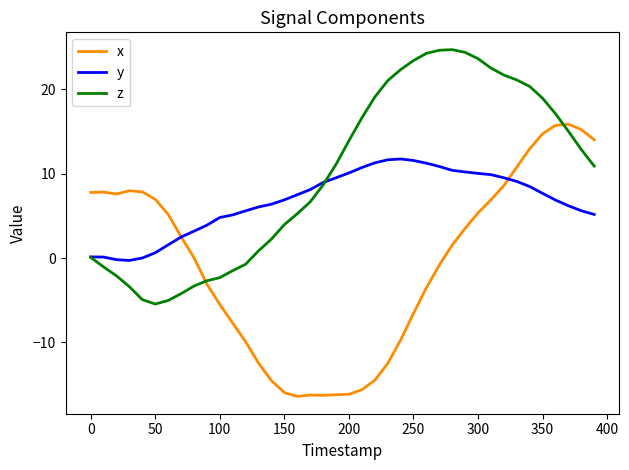

What is the highest value of the x series?

15.9